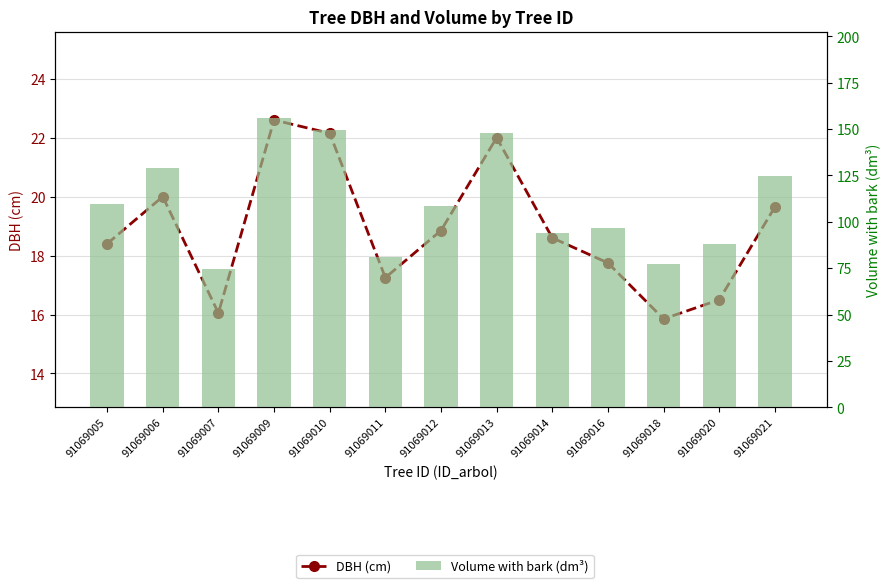

Which has a higher value, 91069012 or 91069007?

91069012